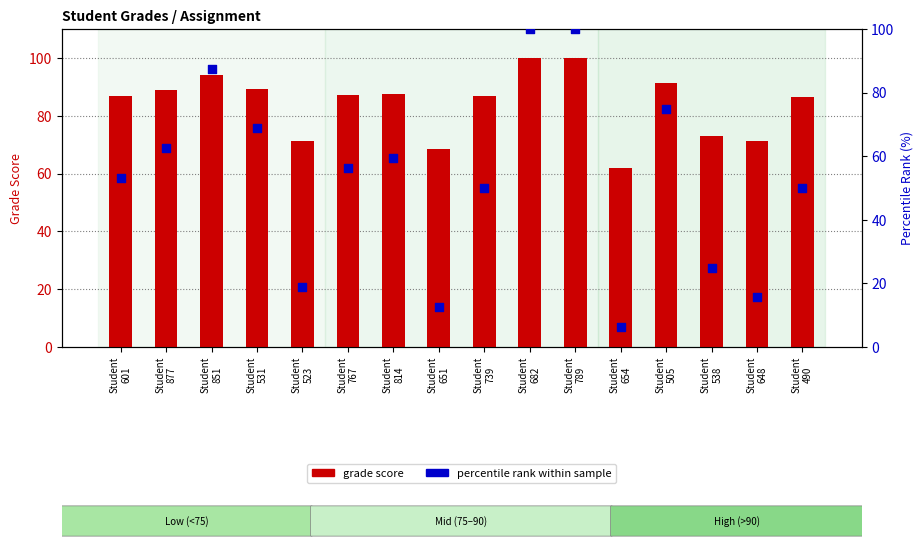

Which series has the largest Y range (max minus min)?

percentile rank within sample